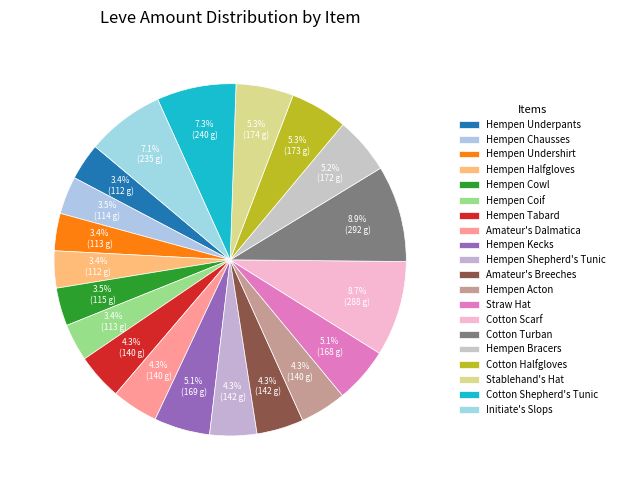

Count the number of slices in the pie.

20